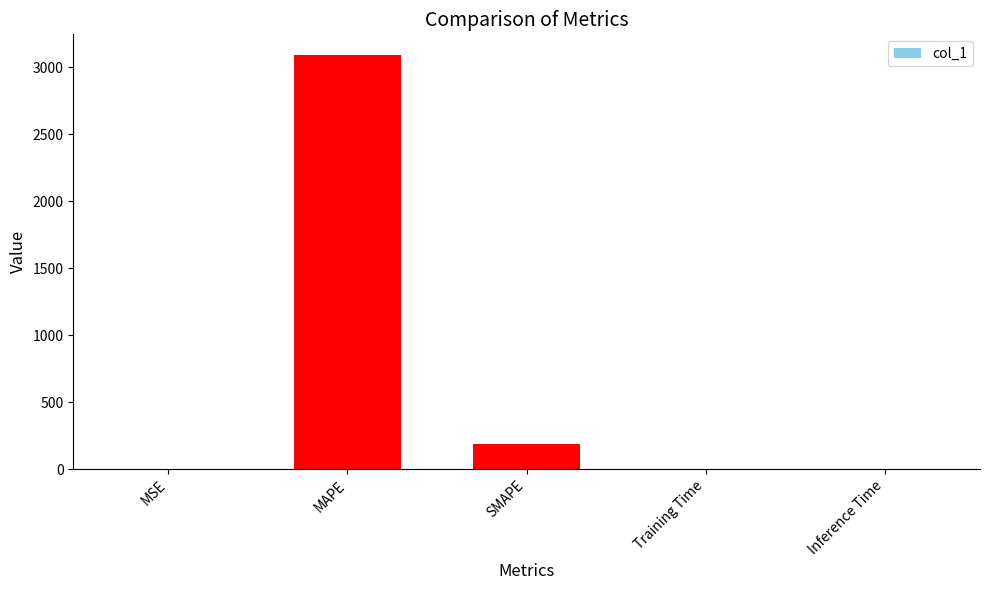

At which label is the value closest to 1545?

SMAPE